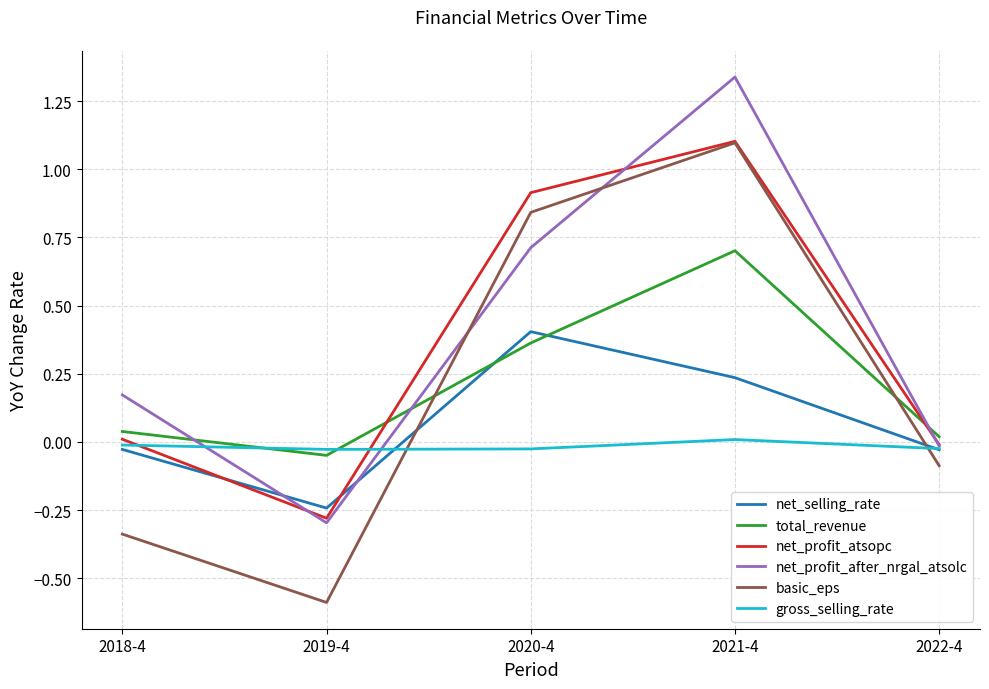

How many gross_selling_rate values are between 0 and 1?

1